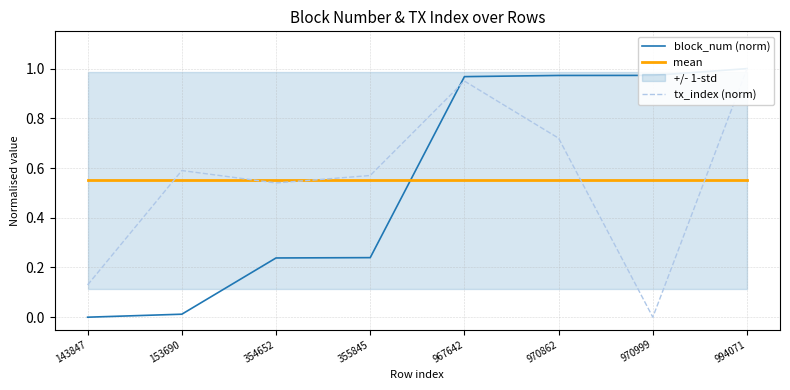

Where is tx_index (norm) nearest to the value 0?

970999